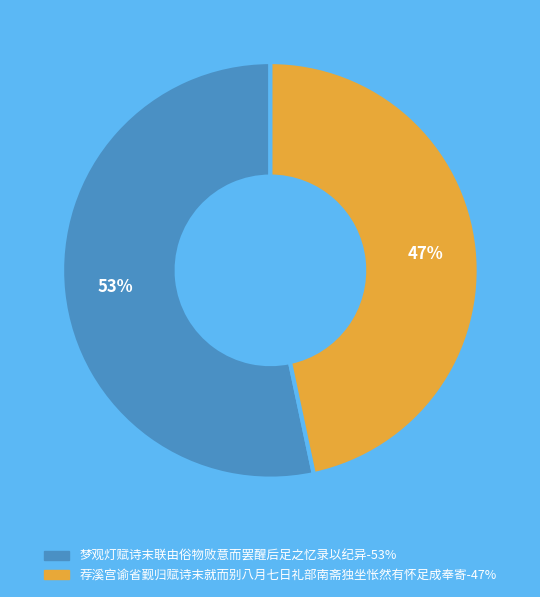

Between 荐溪宫谕省觐归赋诗末就而别八月七日礼部南斋独坐怅然有怀足成奉寄 and 梦观灯赋诗末联由俗物败意而罢醒后足之忆录以纪异, which is larger?

梦观灯赋诗末联由俗物败意而罢醒后足之忆录以纪异